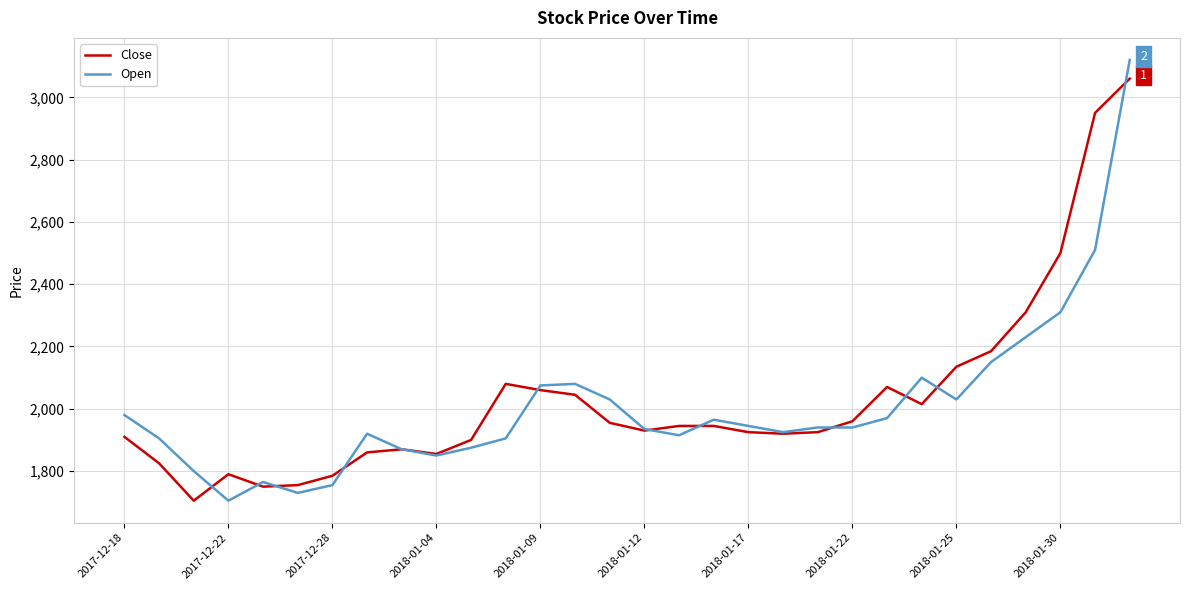

What is the maximum value for Close?

3060